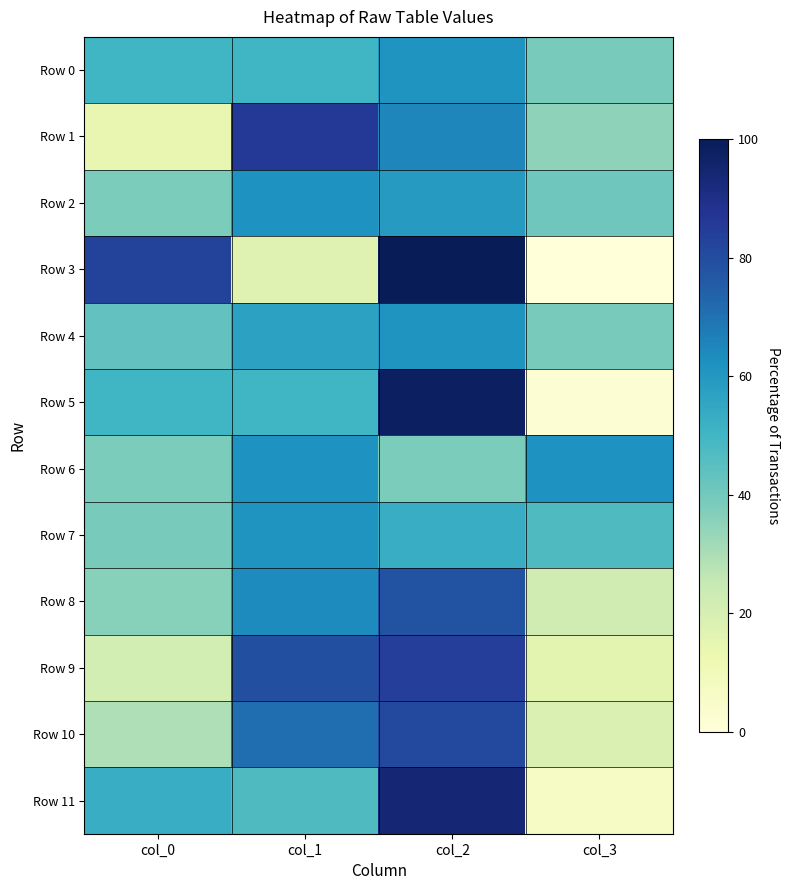

True or false: Row 8 has a value of 78 at col_2.

True